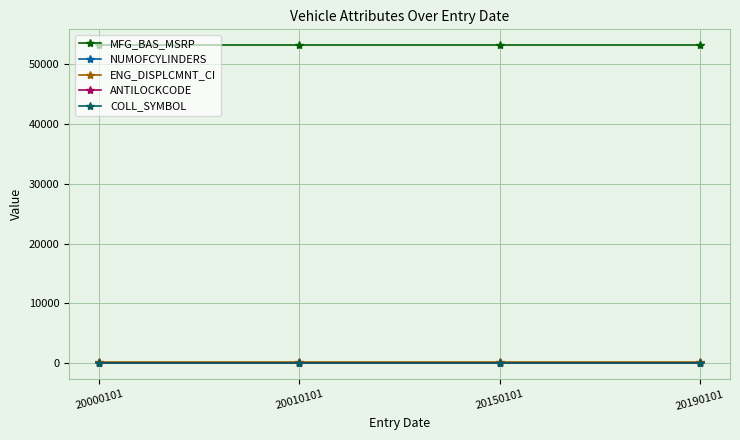

What is the total value across all series at 20010101?

53345